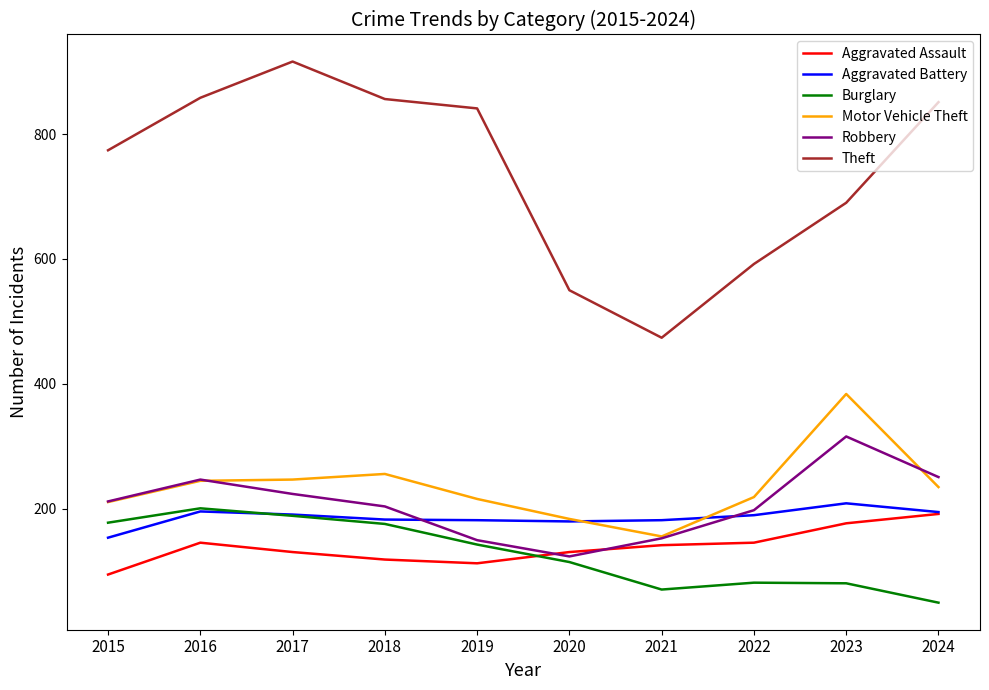

What is the approximate value of Motor Vehicle Theft at 2024, to the nearest 5?

235